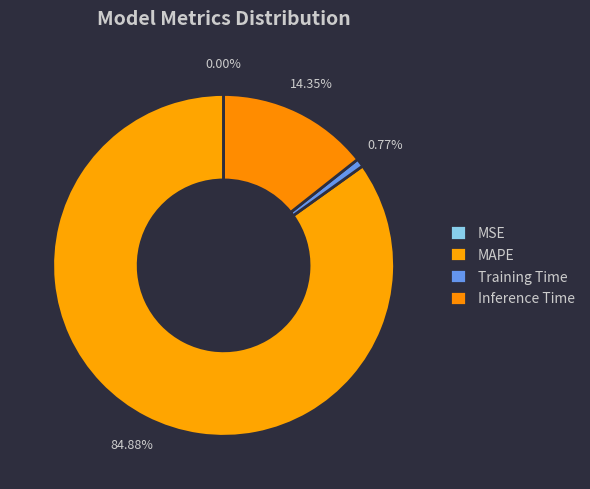

What is the total percentage of MAPE and MSE?

84.9%